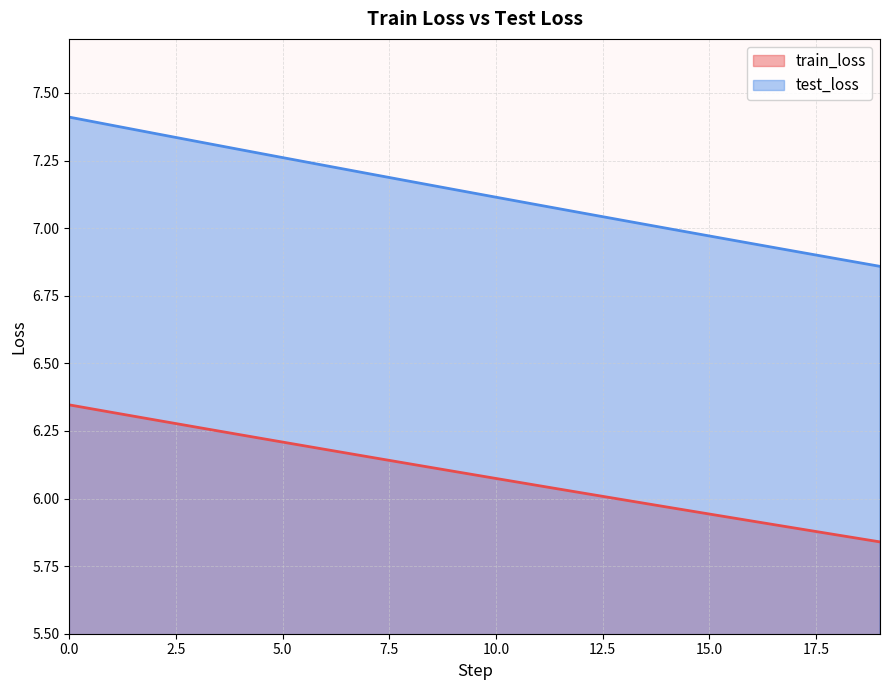

How many distinct data groups are displayed?

2